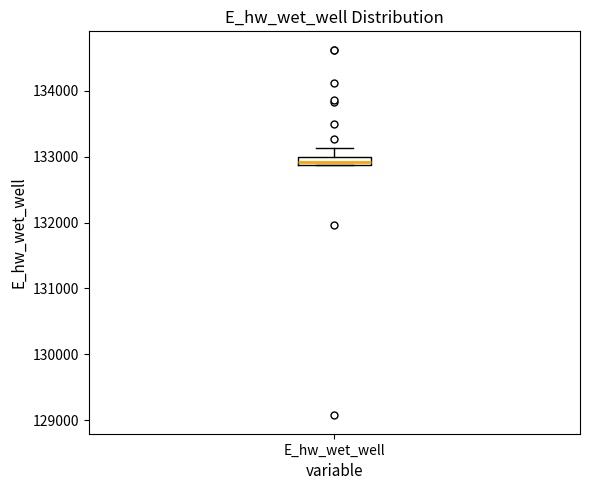

Where is the upper edge of the box for E_hw_wet_well on the y-axis? The values are not printed on the chart, so give them approximately, as read against the axis.

133000